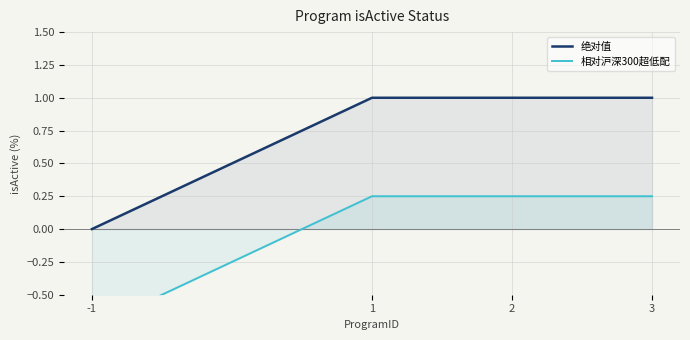

What is the smallest value displayed?

-0.8